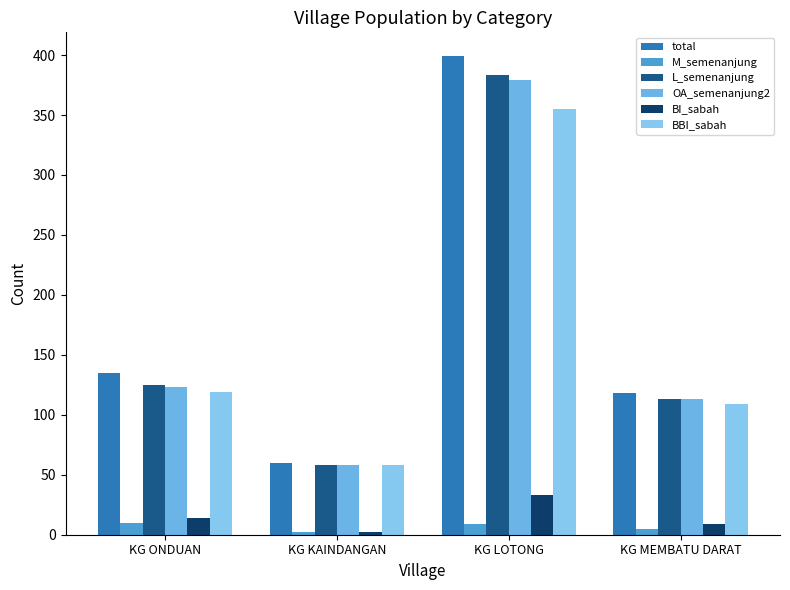

What is the difference between the highest and lowest values at KG LOTONG?

390